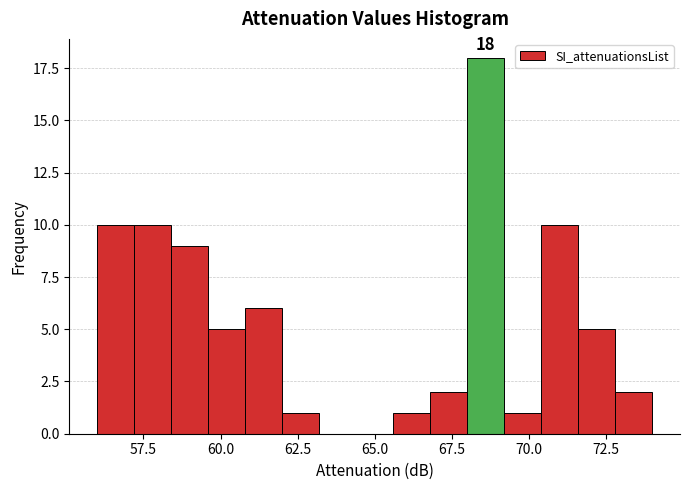

Around what value on the x-axis is the tallest bar? Give the approximate position of its centre, as read against the axis.

68.5